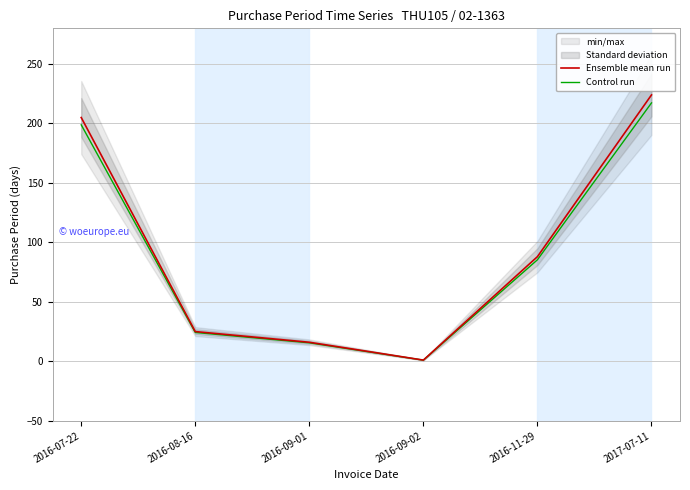

True or false: Ensemble mean run and Control run cross at least once.

False